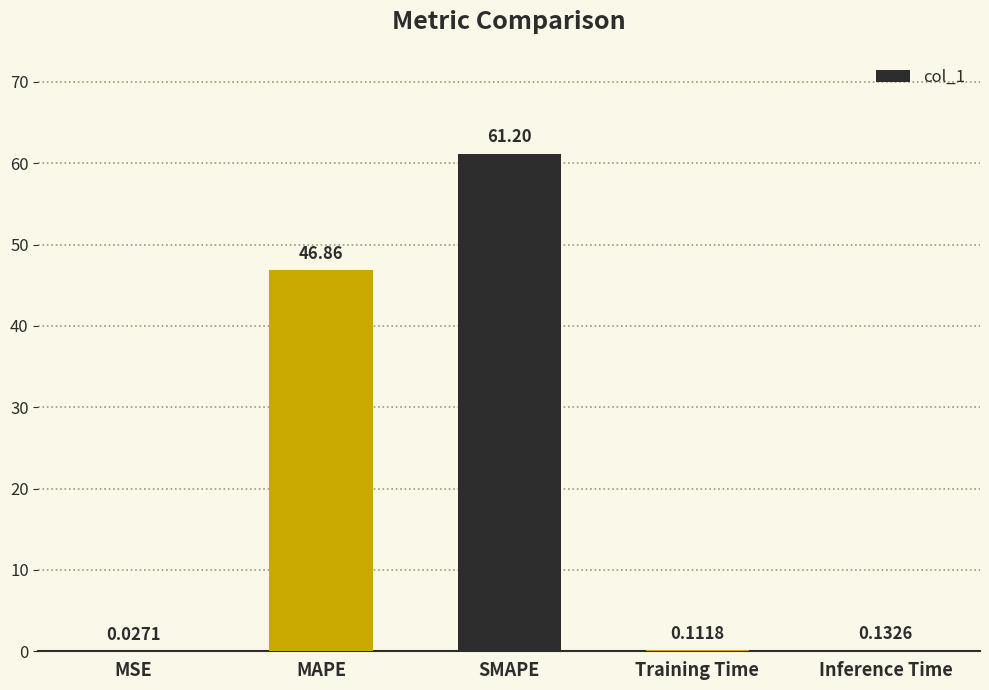

What is the change in value from SMAPE to Training Time?

-61.1